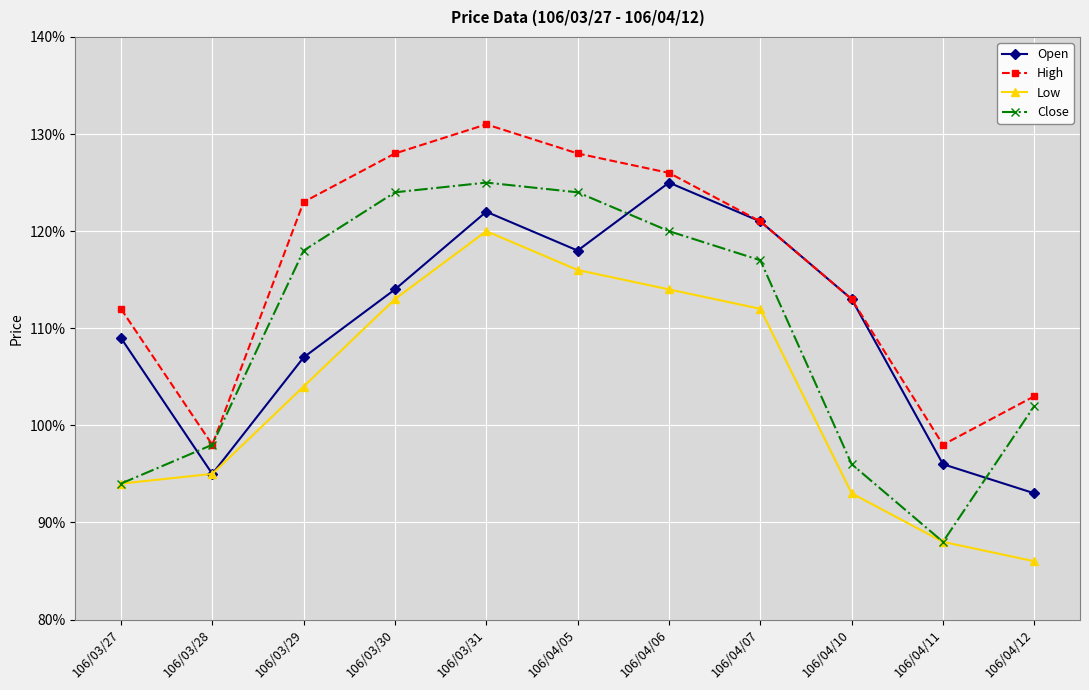

Rank the series by their maximum value, from highest to lowest.

High, Open, Close, Low